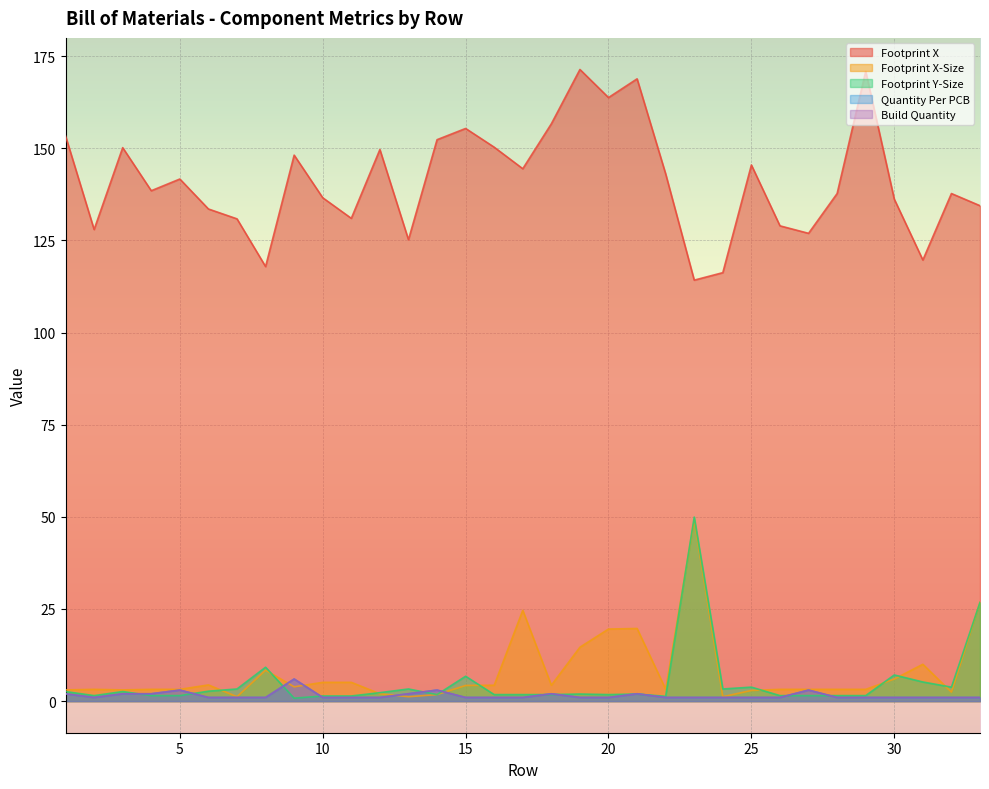

True or false: Footprint X and Quantity Per PCB cross at least once.

False